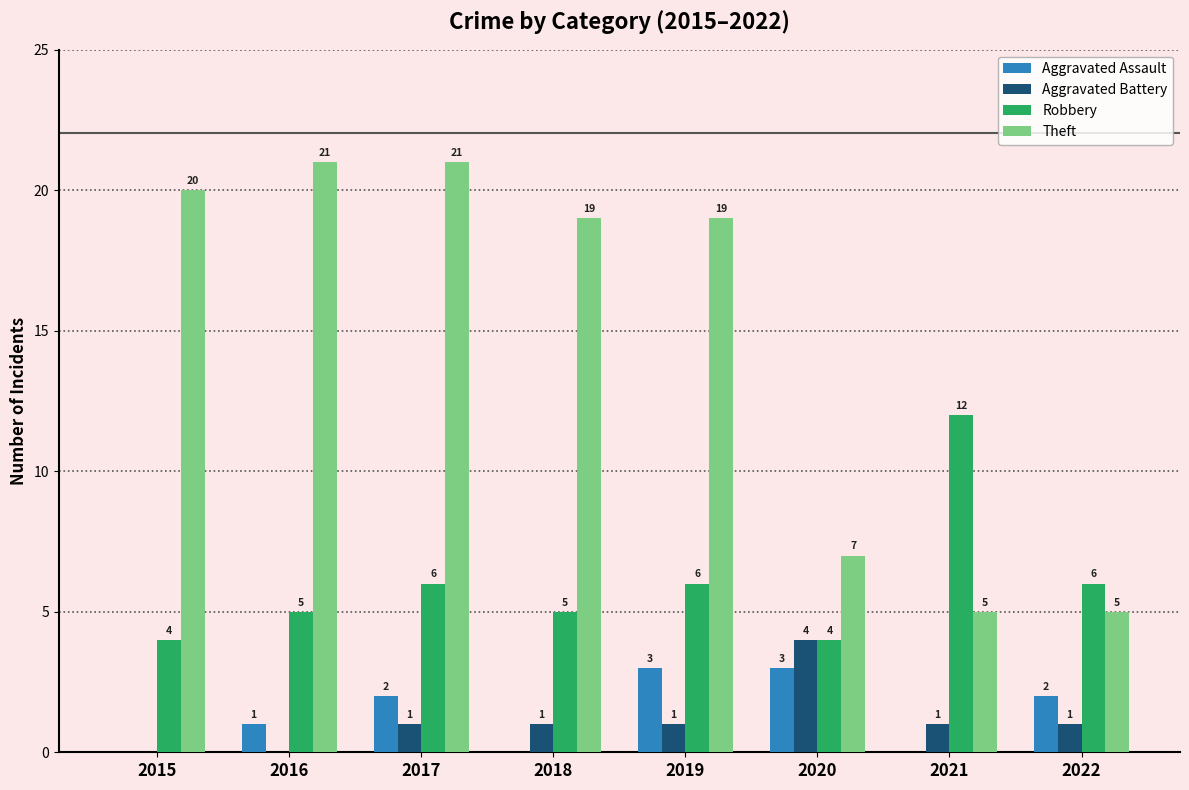

The value of Theft at 2018 is 19. True or false?

True